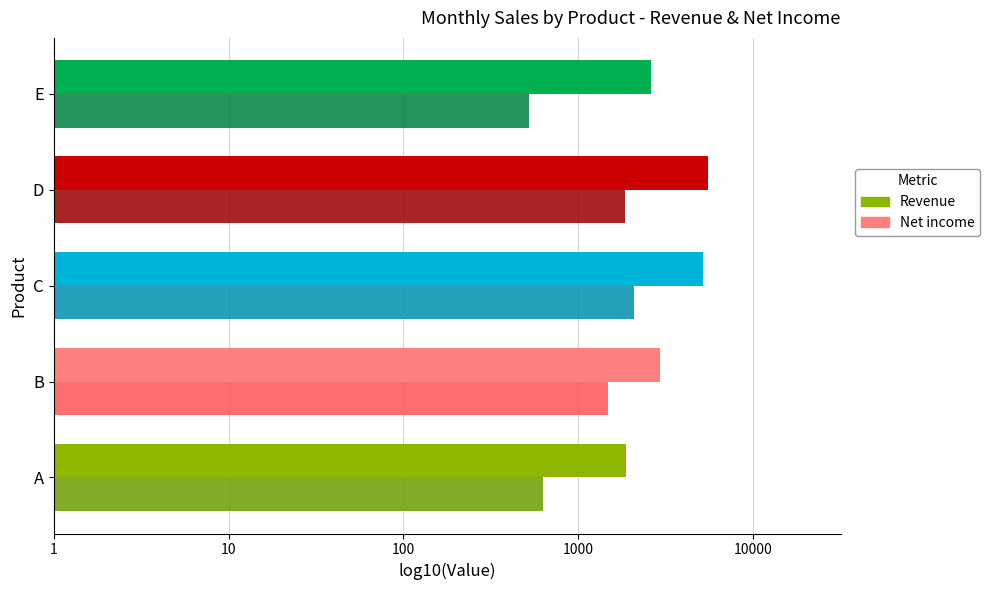

Reading left to right, list all the values displayed in this chart.

Revenue: 3.3	3.5	3.7	3.7	3.4
Net income: 2.8	3.2	3.3	3.3	2.7